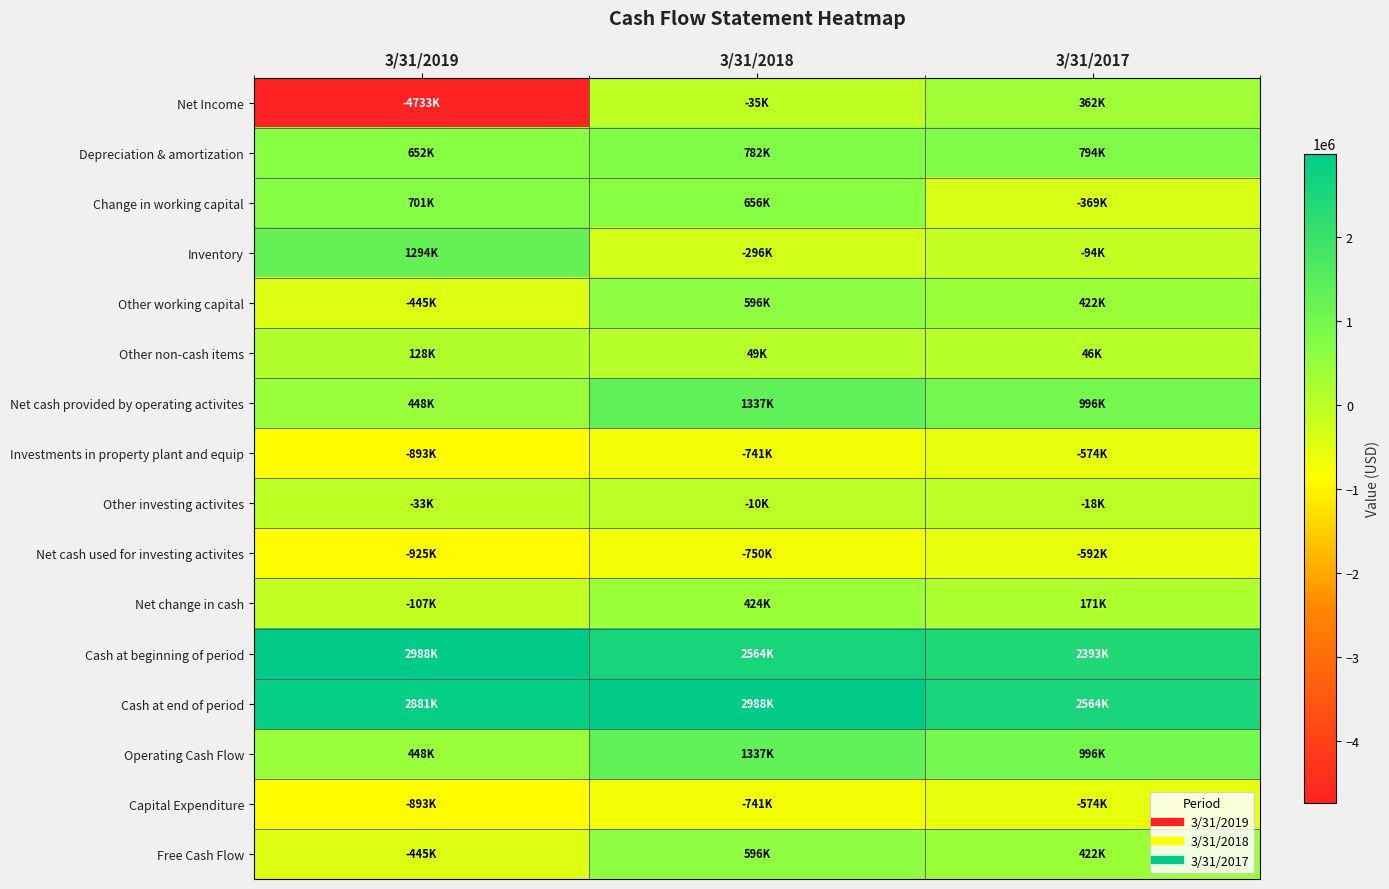

Reading right to left, transcribe all the data shown in this chart.

Net Income: 3/31/2017=362000	3/31/2018=-35000	3/31/2019=-4733000
Depreciation & amortization: 3/31/2017=794000	3/31/2018=782000	3/31/2019=652000
Change in working capital: 3/31/2017=-369000	3/31/2018=656000	3/31/2019=701000
Inventory: 3/31/2017=-94000	3/31/2018=-296000	3/31/2019=1294000
Other working capital: 3/31/2017=422000	3/31/2018=596000	3/31/2019=-445000
Other non-cash items: 3/31/2017=46000	3/31/2018=49000	3/31/2019=128000
Net cash provided by operating activites: 3/31/2017=996000	3/31/2018=1337000	3/31/2019=448000
Investments in property plant and equip: 3/31/2017=-574000	3/31/2018=-741000	3/31/2019=-893000
Other investing activites: 3/31/2017=-18000	3/31/2018=-10000	3/31/2019=-33000
Net cash used for investing activites: 3/31/2017=-592000	3/31/2018=-750000	3/31/2019=-925000
Net change in cash: 3/31/2017=171000	3/31/2018=424000	3/31/2019=-107000
Cash at beginning of period: 3/31/2017=2393000	3/31/2018=2564000	3/31/2019=2988000
Cash at end of period: 3/31/2017=2564000	3/31/2018=2988000	3/31/2019=2881000
Operating Cash Flow: 3/31/2017=996000	3/31/2018=1337000	3/31/2019=448000
Capital Expenditure: 3/31/2017=-574000	3/31/2018=-741000	3/31/2019=-893000
Free Cash Flow: 3/31/2017=422000	3/31/2018=596000	3/31/2019=-445000